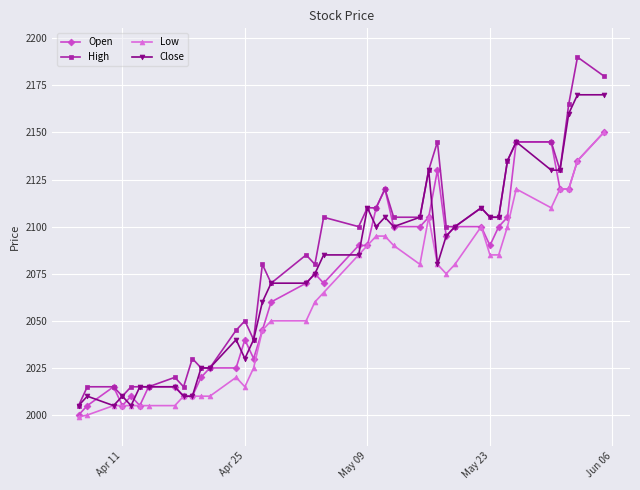

Reading left to right, extract all data points from this chart.

Open: 2000	2005	2015	2005	2010	2005	2015	2015	2010	2010	2020	2025	2025	2040	2030	2045	2060	2070	2075	2070	2090	2090	2110	2120	2100	2100	2105	2130	2095	2100	2100	2090	2100	2105	2145	2145	2120	2120	2135	2150
High: 2005	2015	2015	2010	2015	2015	2015	2020	2015	2030	2025	2025	2045	2050	2040	2080	2070	2085	2080	2105	2100	2110	2110	2120	2105	2105	2130	2145	2100	2100	2110	2105	2105	2135	2145	2145	2130	2165	2190	2180
Low: 1999	2000	2005	2005	2005	2005	2005	2005	2010	2010	2010	2010	2020	2015	2025	2045	2050	2050	2060	2065	2085	2090	2095	2095	2090	2080	2105	2080	2075	2080	2100	2085	2085	2100	2120	2110	2120	2120	2135	2150
Close: 2005	2010	2005	2010	2005	2015	2015	2015	2010	2010	2025	2025	2040	2030	2040	2060	2070	2070	2075	2085	2085	2110	2100	2105	2100	2105	2130	2080	2095	2100	2110	2105	2105	2135	2145	2130	2130	2160	2170	2170